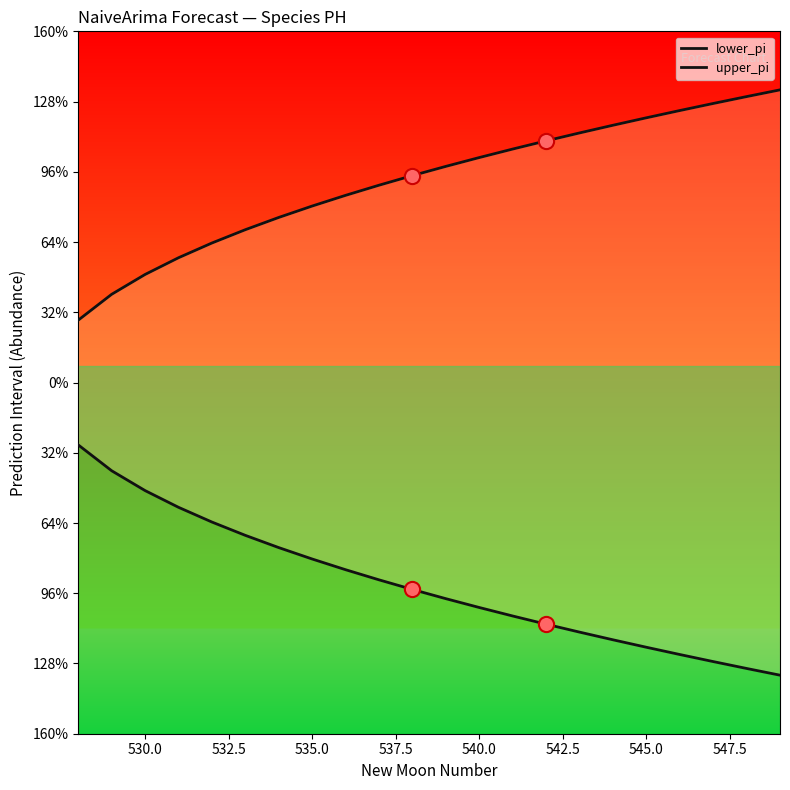

Is the value of upper_pi at 12 greater than the value of lower_pi at 550.0?

Yes